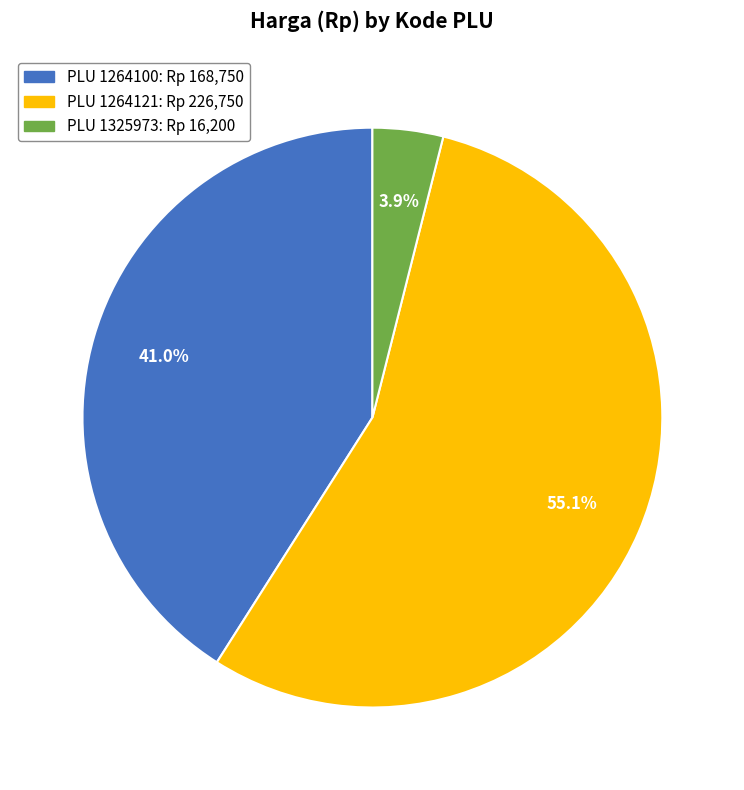

How many slices are in this pie chart?

3